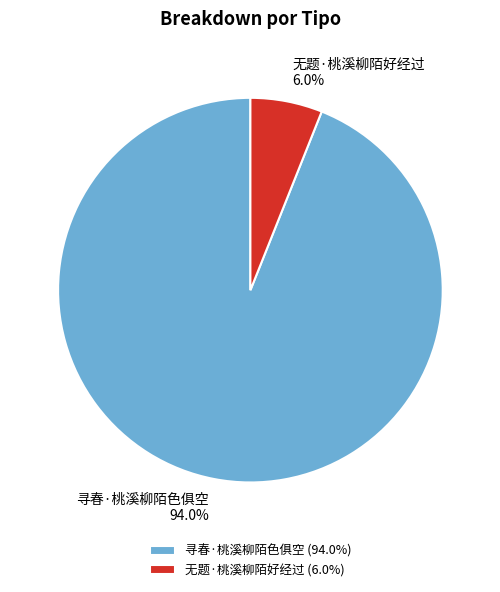

Is there a majority slice in this chart?

Yes